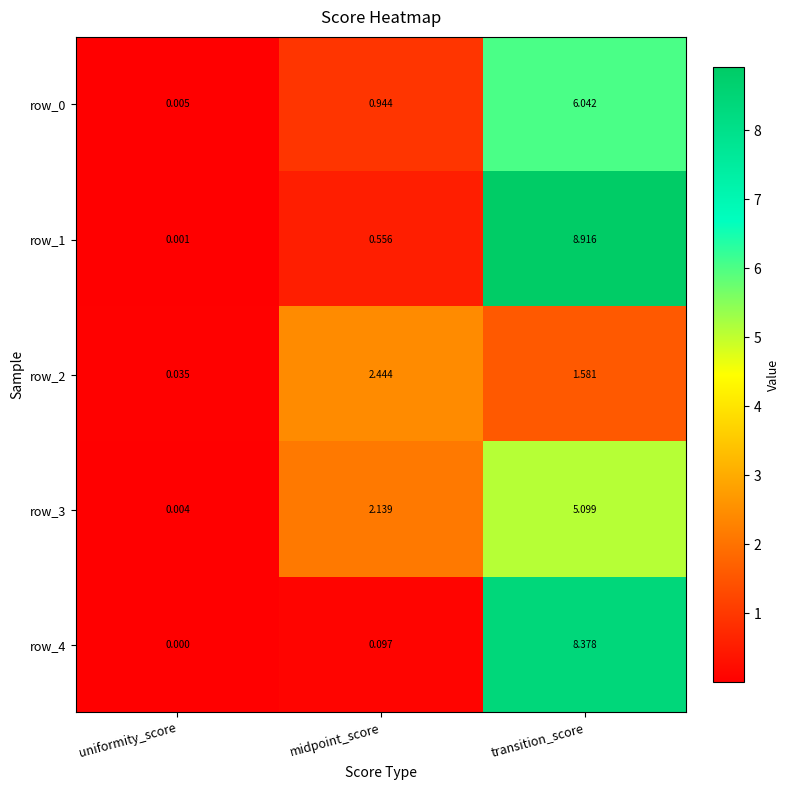

Where is row_1 nearest to the value 4?

midpoint_score